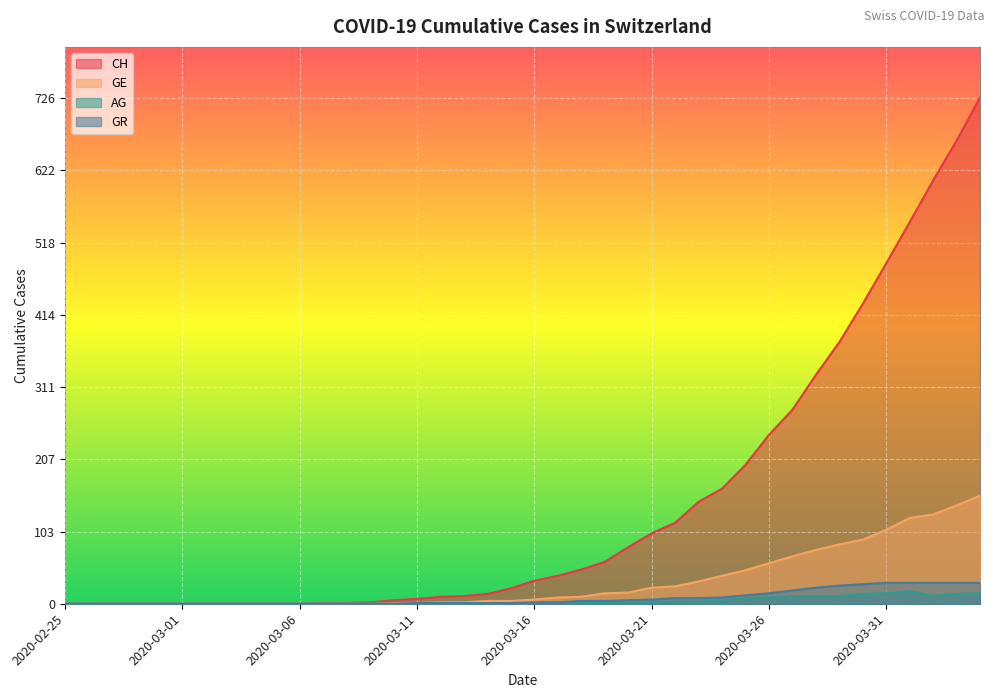

How many categories are shown in the chart?

40